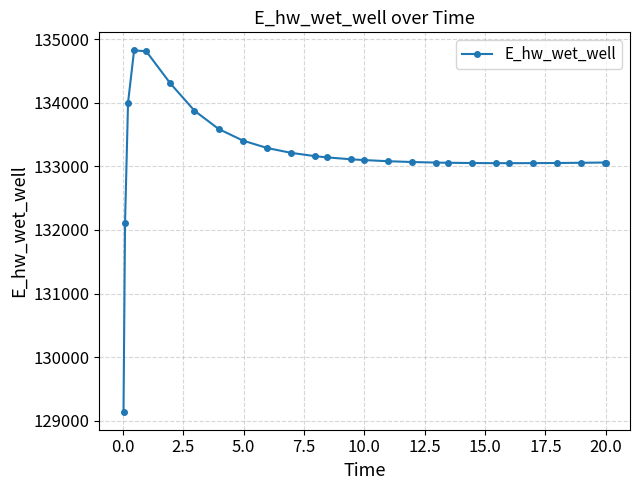

What is the difference between the maximum and minimum values?

5680.6